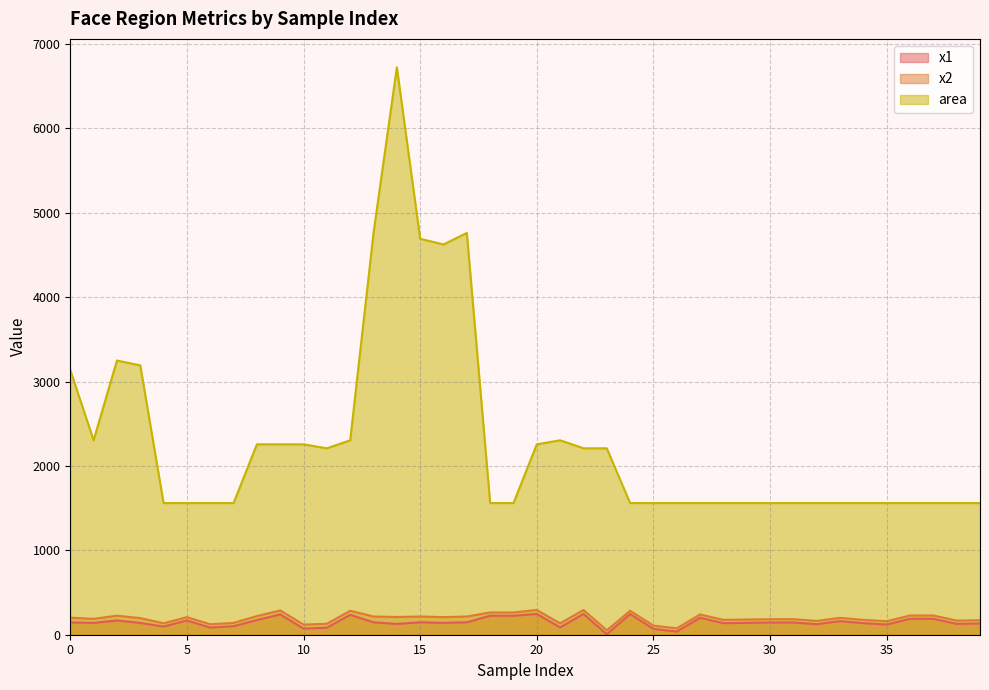

What is the maximum value shown in the chart?

6724